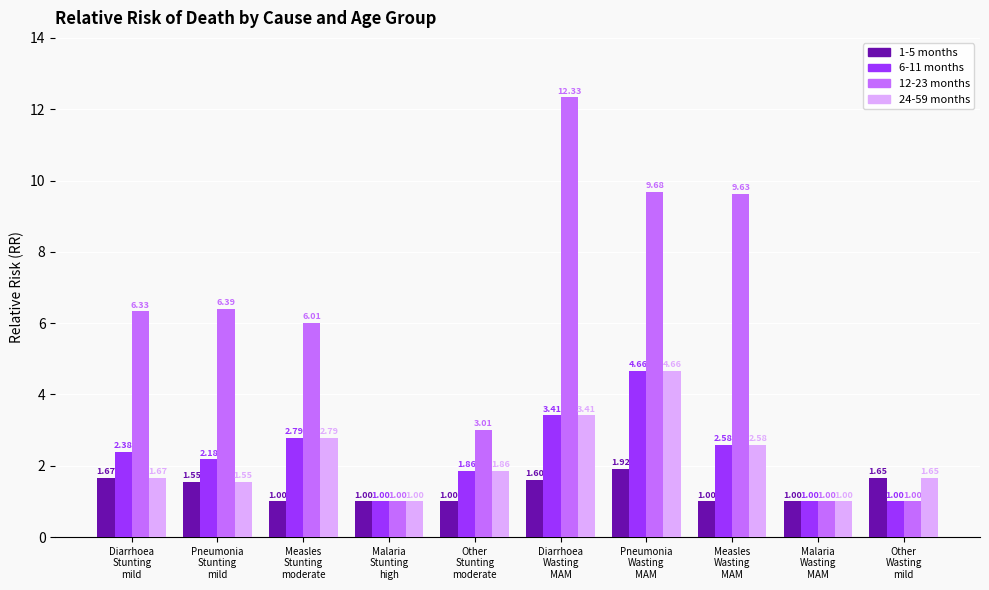

At how many categories does at least one series exceed 4?

6